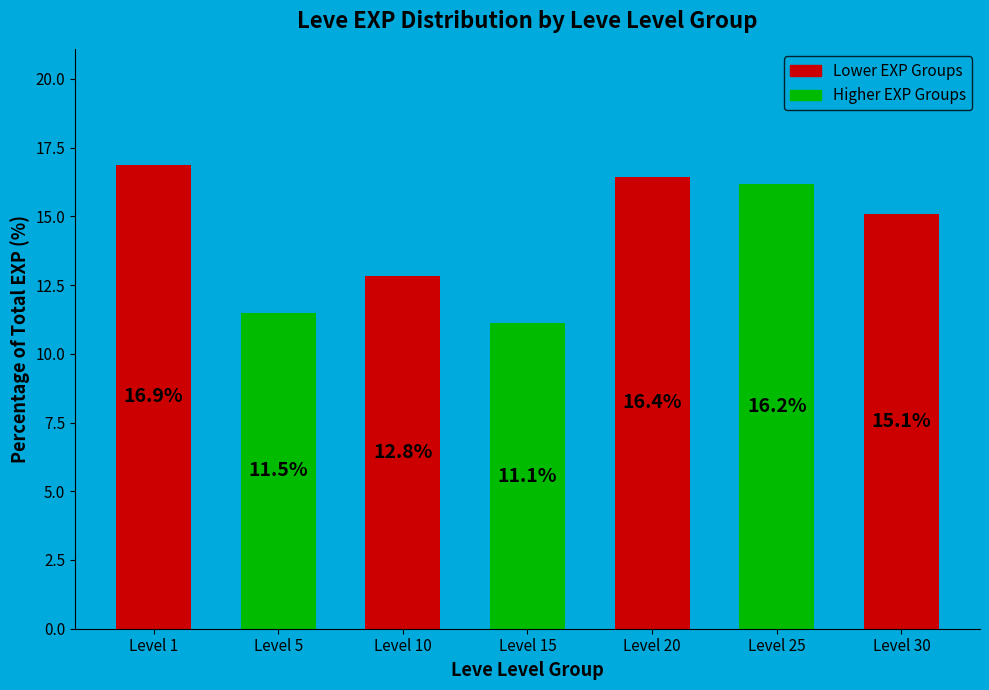

The value at Level 25 is 16.2. True or false?

True